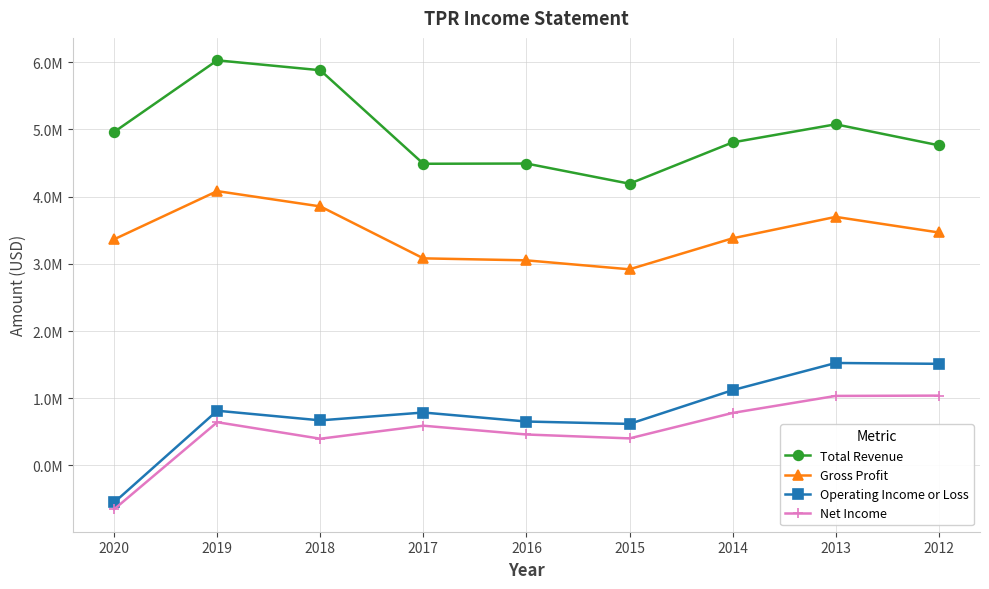

What is the value of the Gross Profit point at the 1st from the left?

3364600